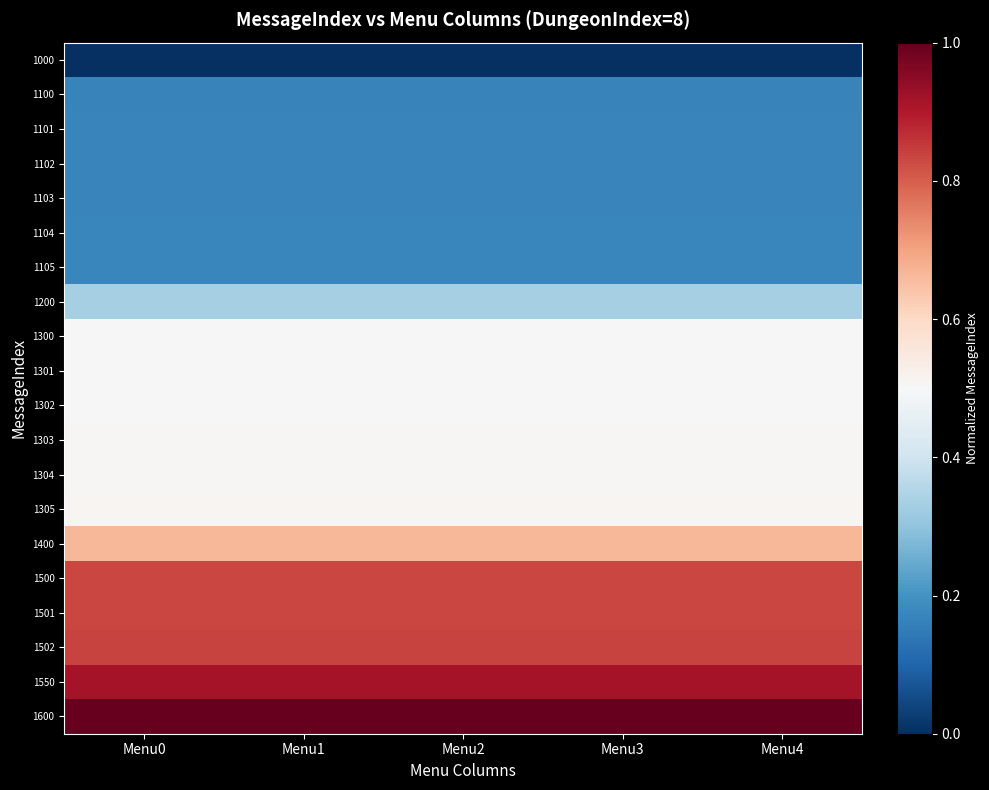

Count the number of categories in the chart.

5